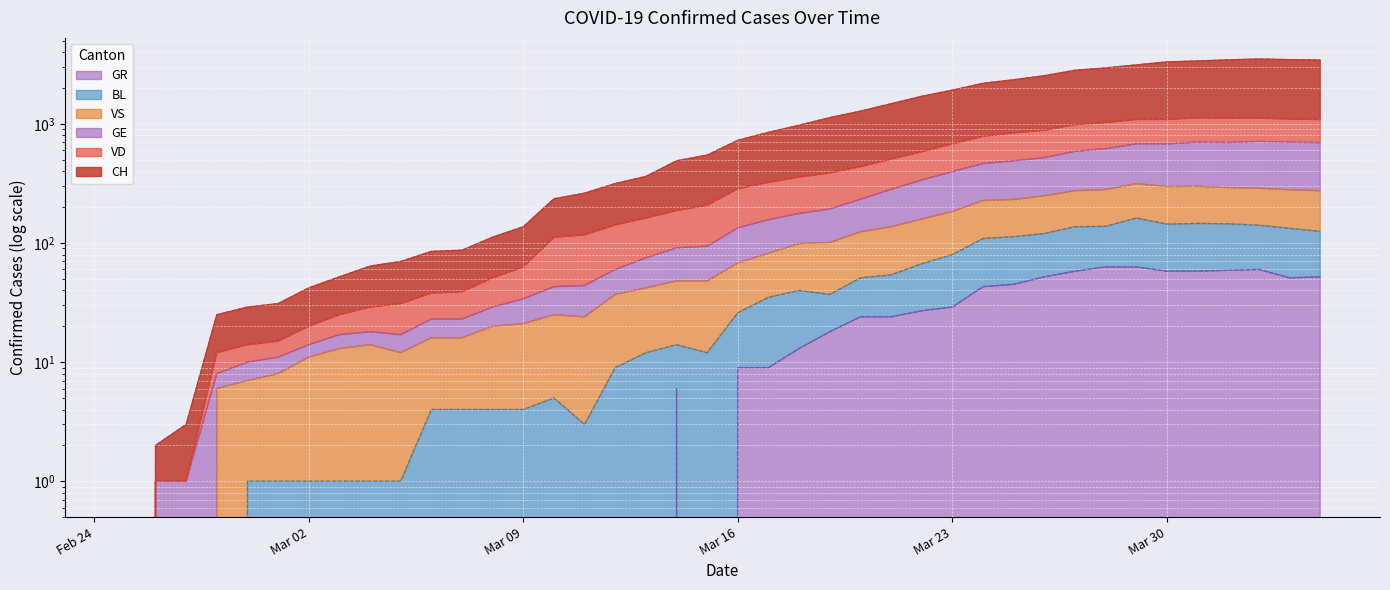

What is the sum of all BL values?

2080